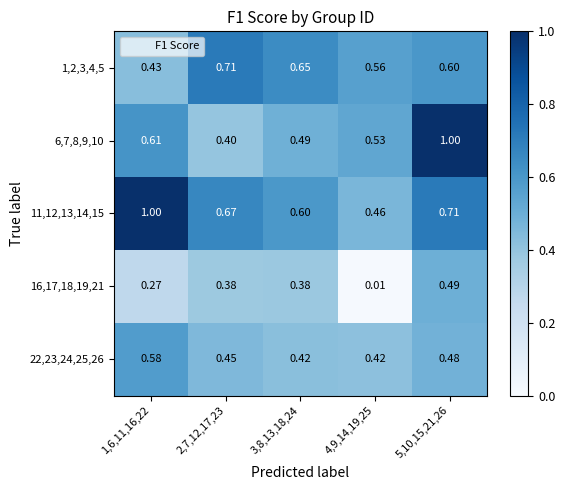

What is the total value across all series at 2,7,12,17,23?

2.6